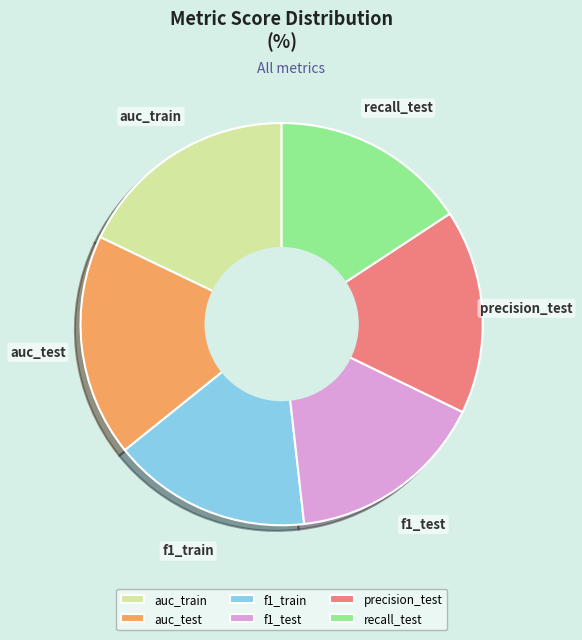

Does f1_train represent more than half of the total?

No